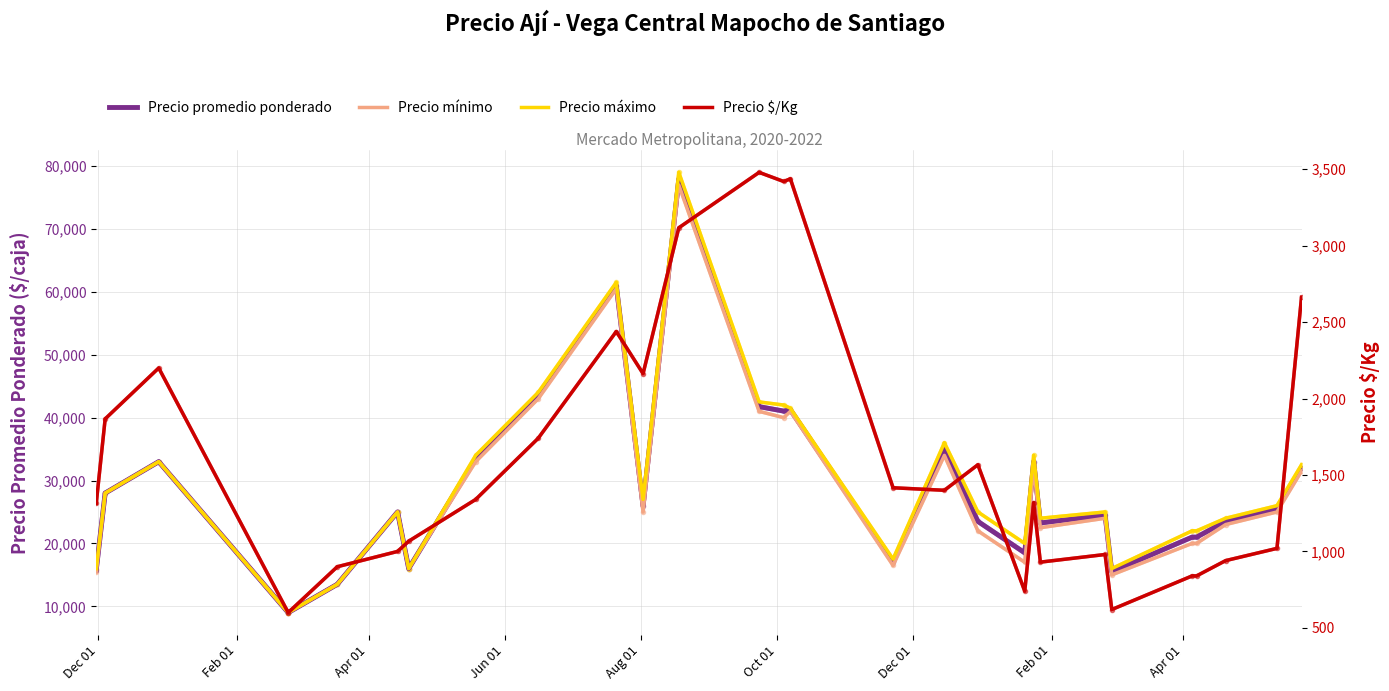

True or false: Precio promedio ponderado and Precio mínimo cross at least once.

False